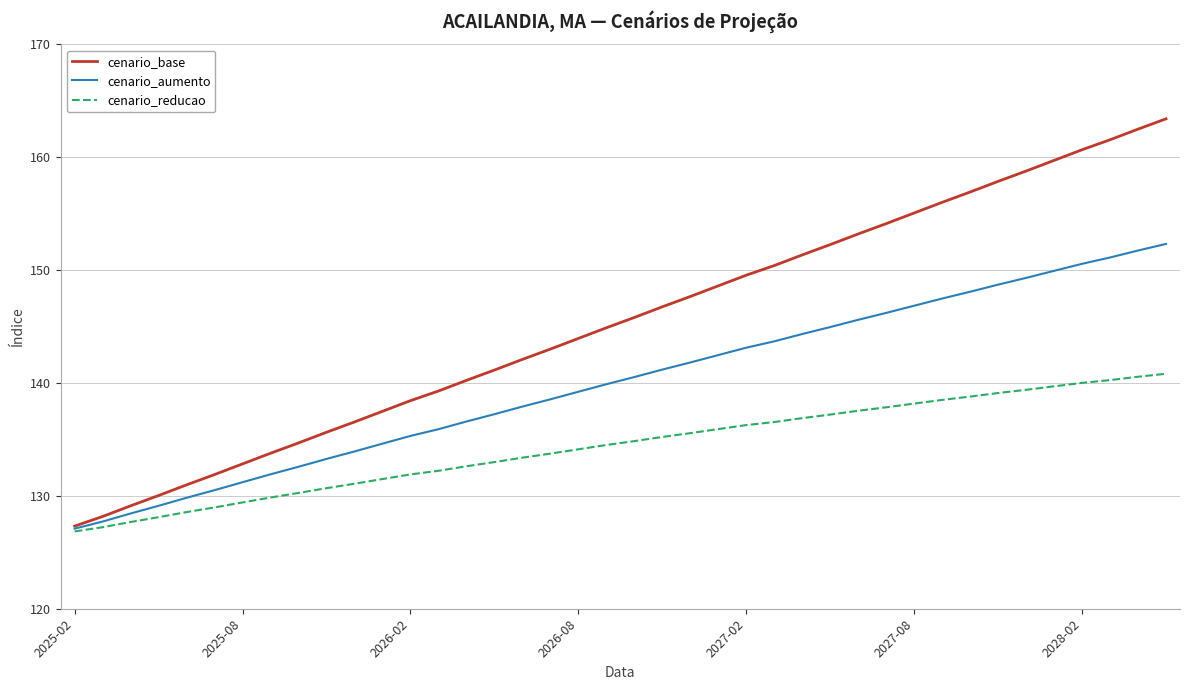

Which series has the largest total across all categories?

cenario_base